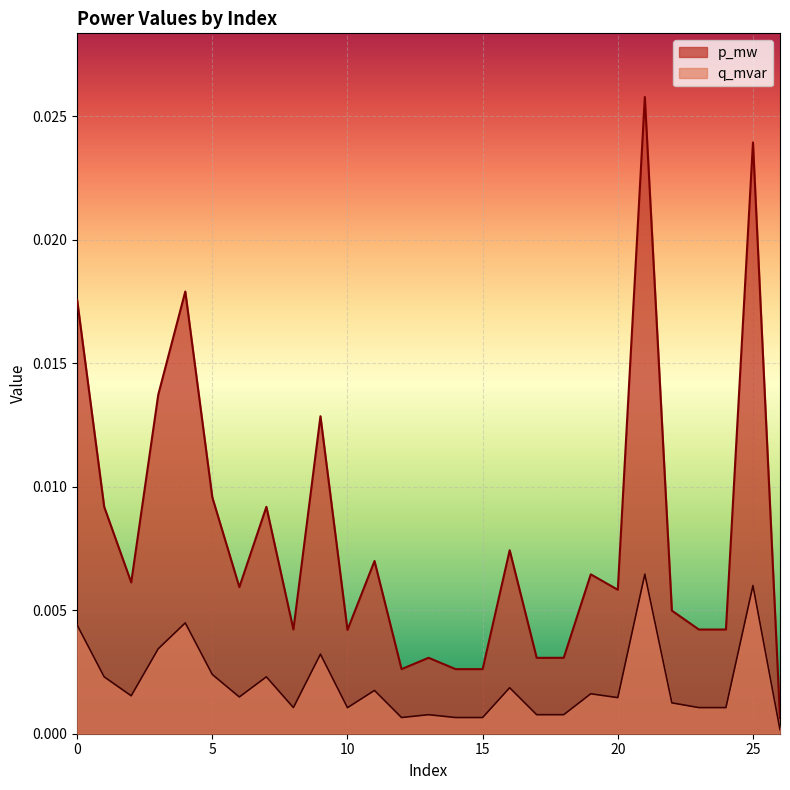

Does the chart display data point markers on the line(s)?

No